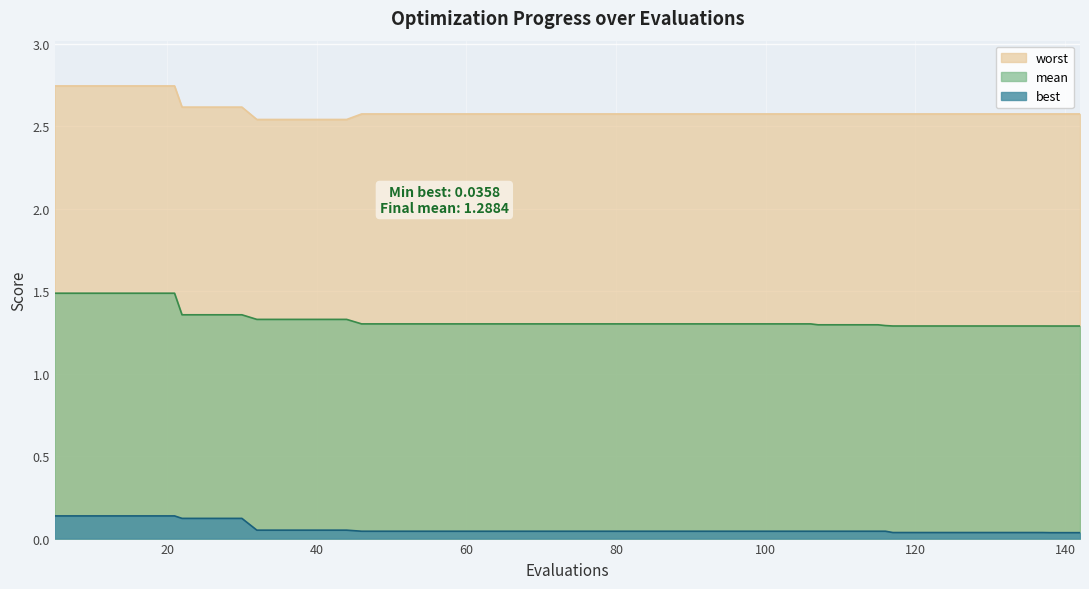

True or false: mean and best cross at least once.

False